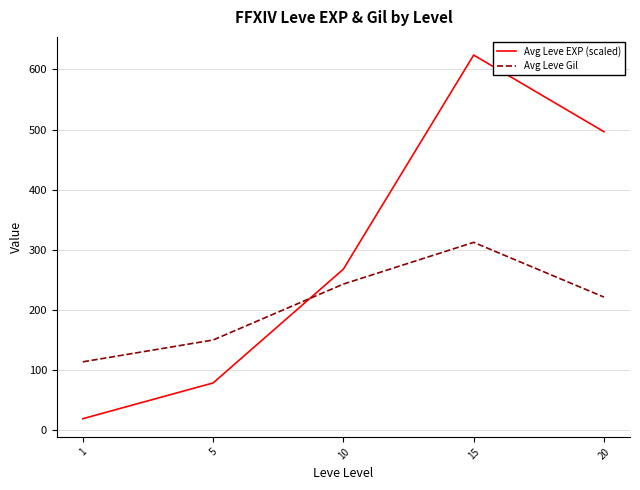

Rank the series by their maximum value, from highest to lowest.

Avg Leve EXP (scaled), Avg Leve Gil